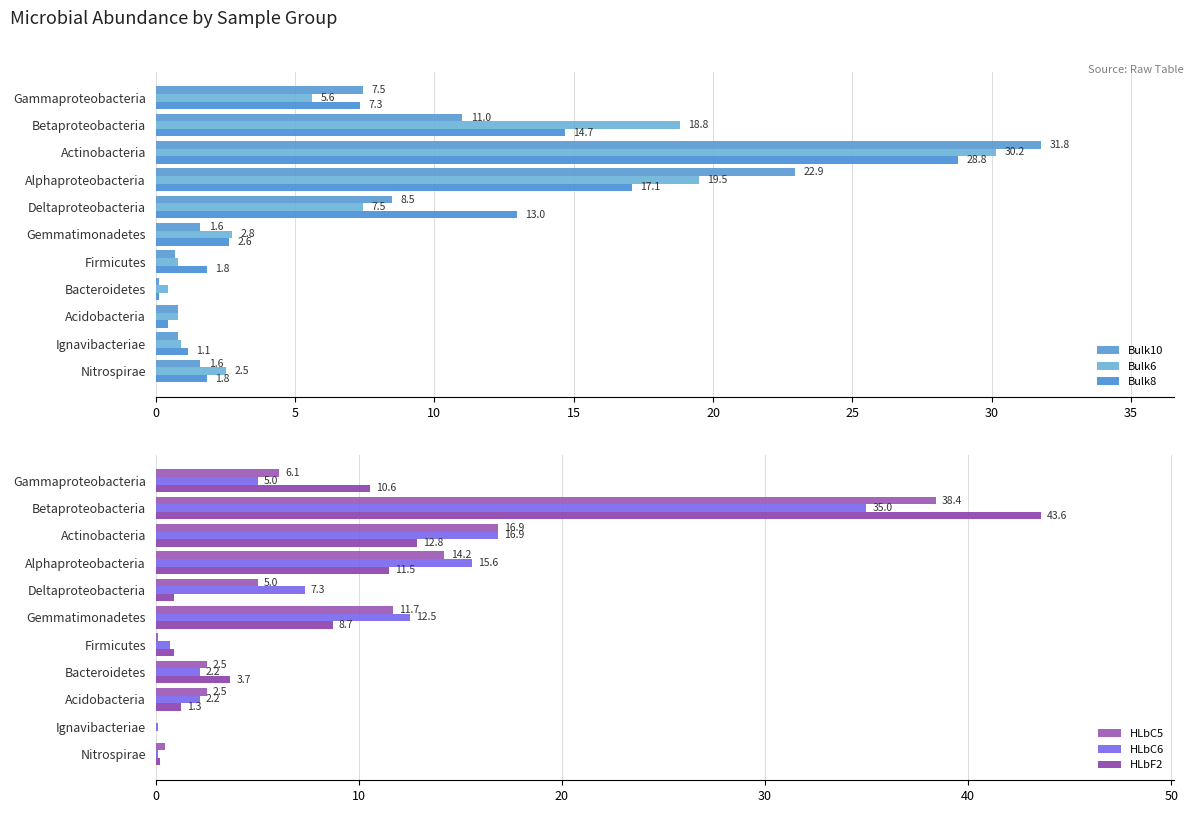

List the labels in order of Bulk10 value, largest first.

10, 15, 5, 20, 0, 25, 10, 40, 9, 30, 35